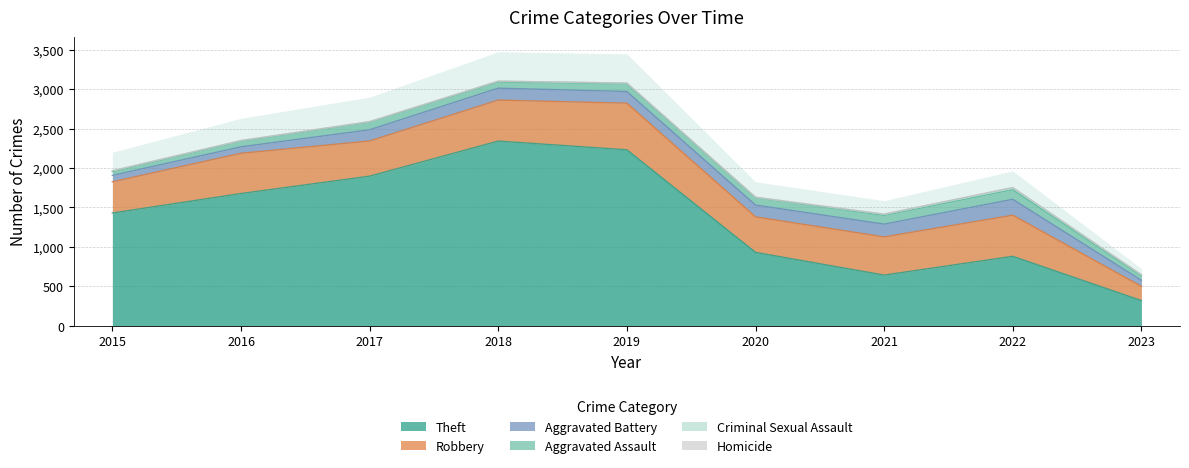

What is the value of the Homicide point at the 9th from the left?

2